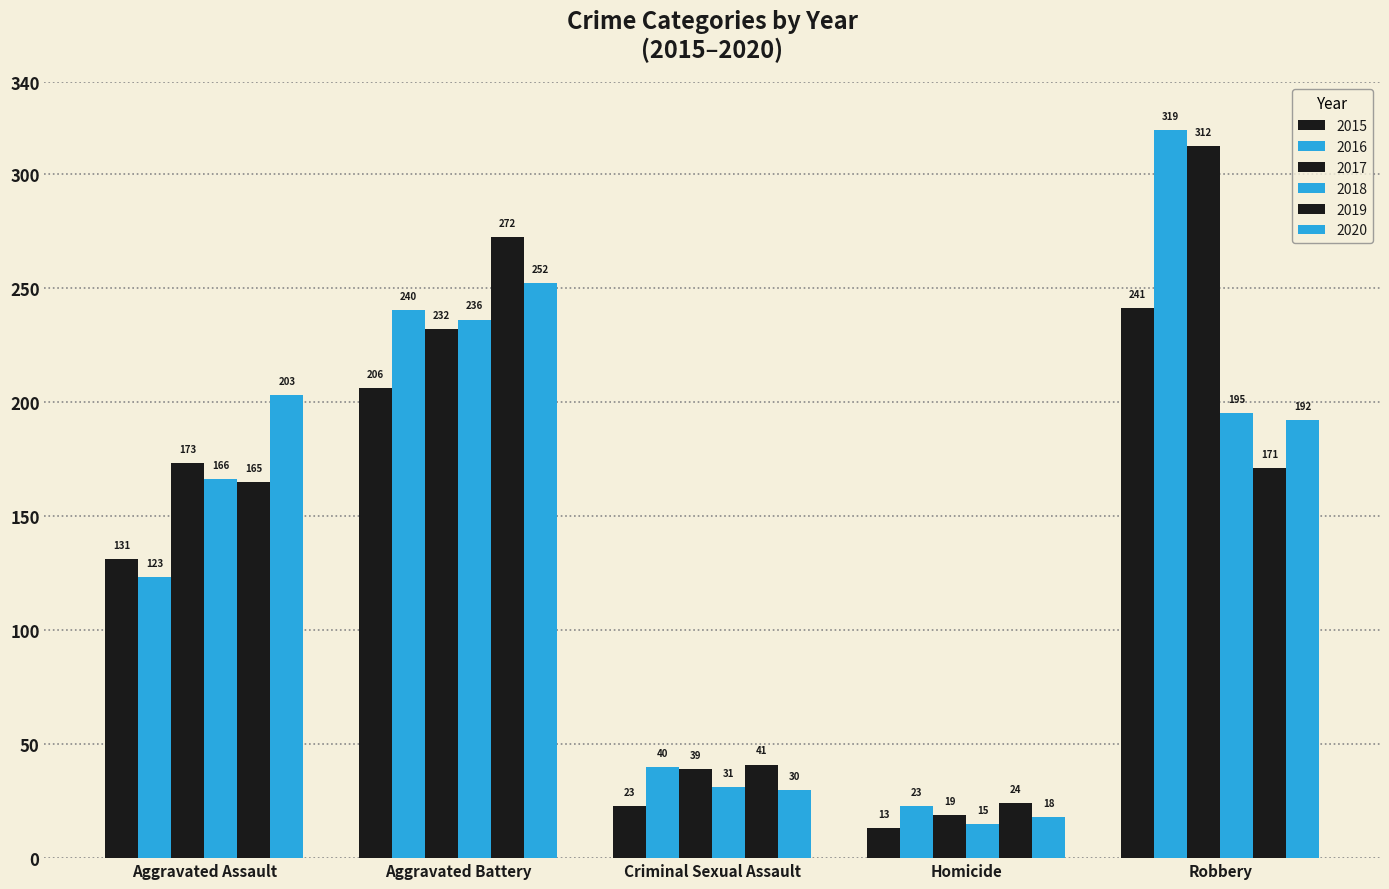

Between Aggravated Assault and Homicide, which series saw the biggest shift?

2020